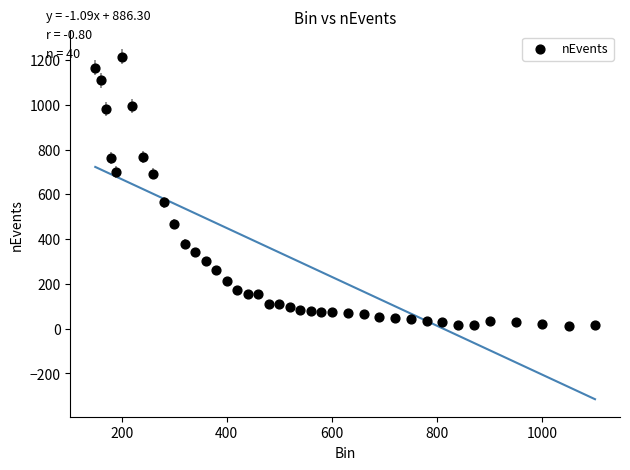

What is the range of Y values (max minus min)?

1202